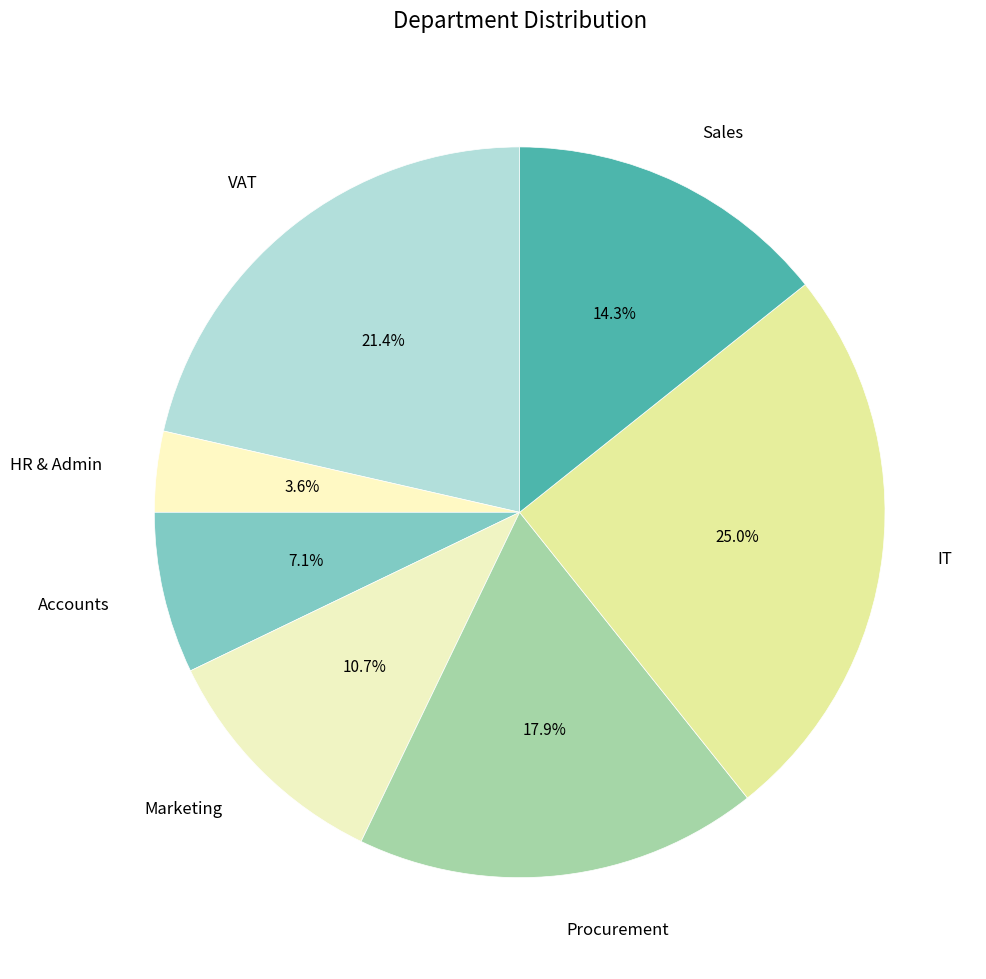

Which category has the biggest portion of the pie?

IT